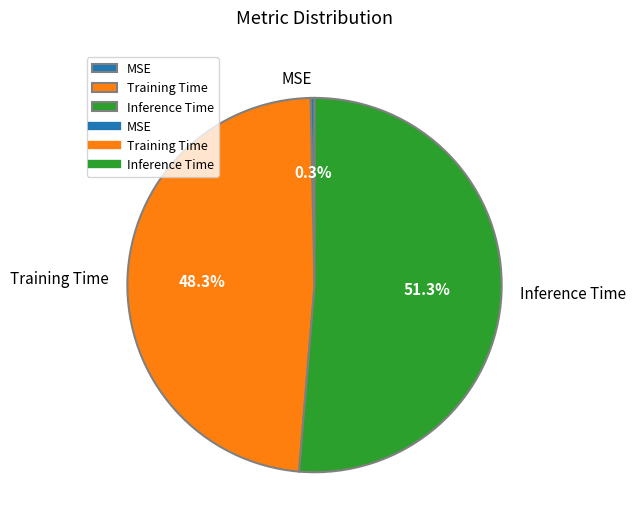

What percentage is NOT represented by MSE?

99.7%